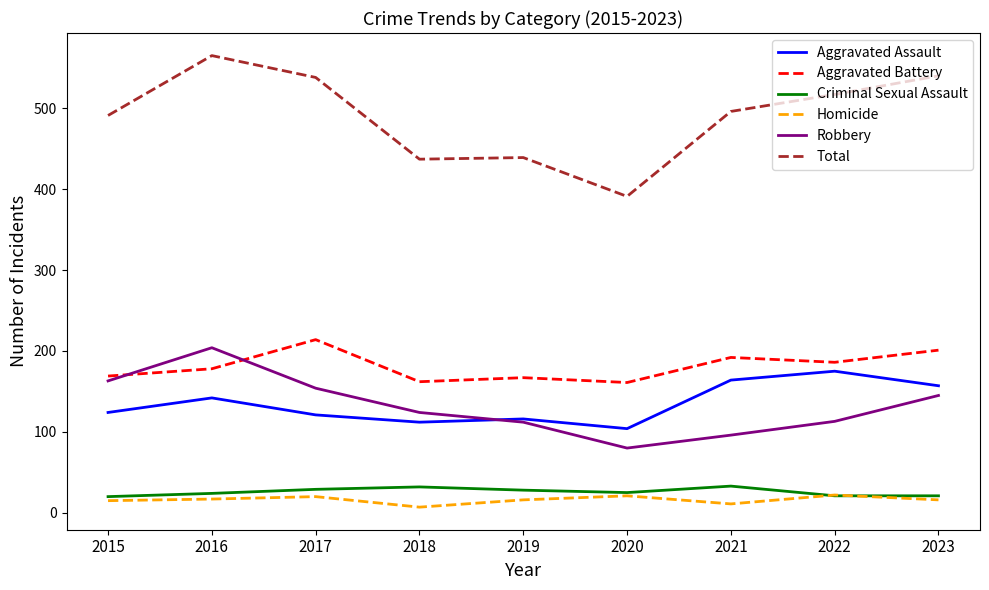

What is the average value of the Aggravated Assault series?

135